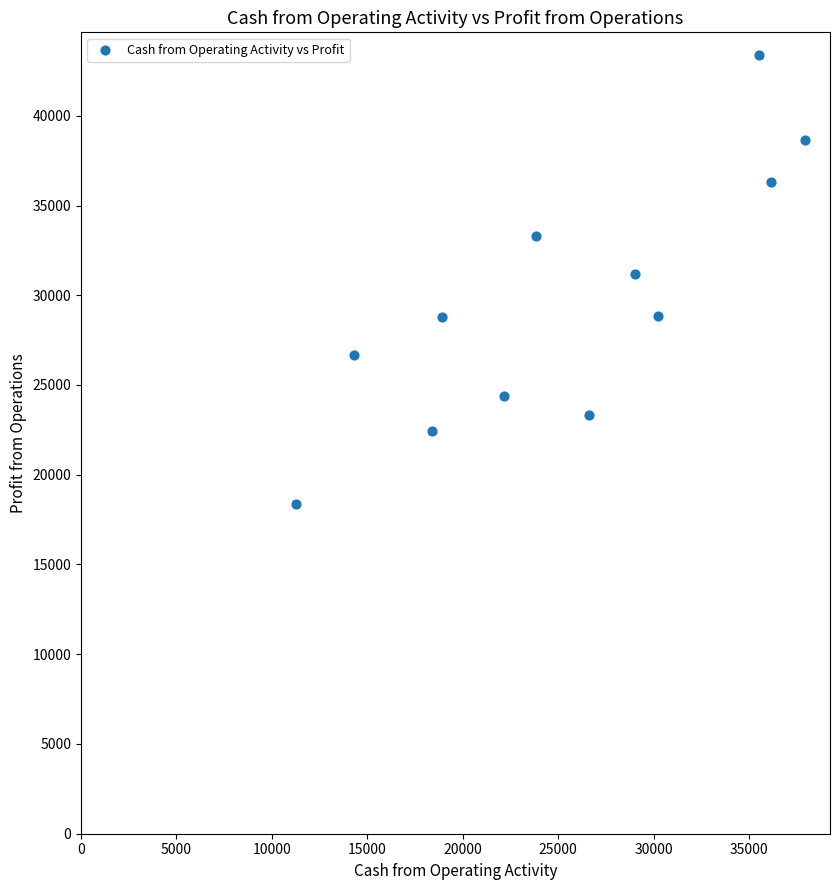

What is the average X value?

25353